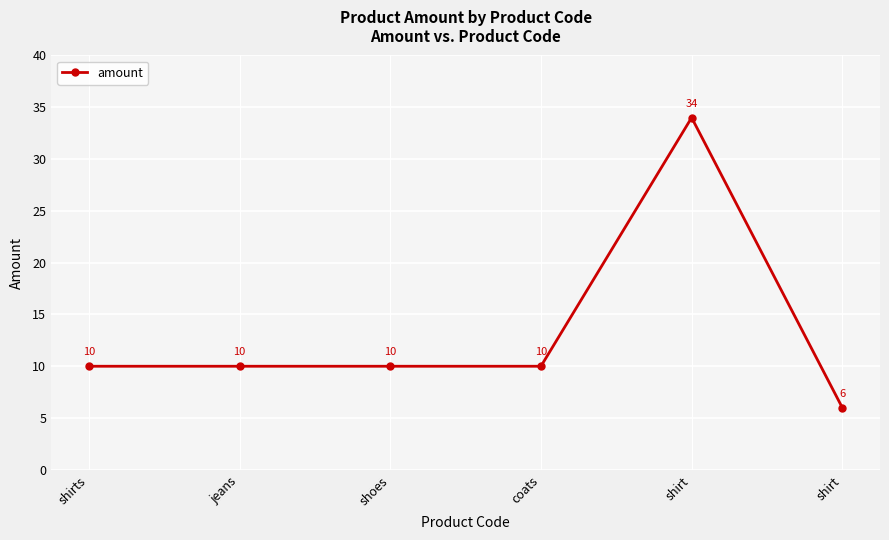

How many values are below 10?

1